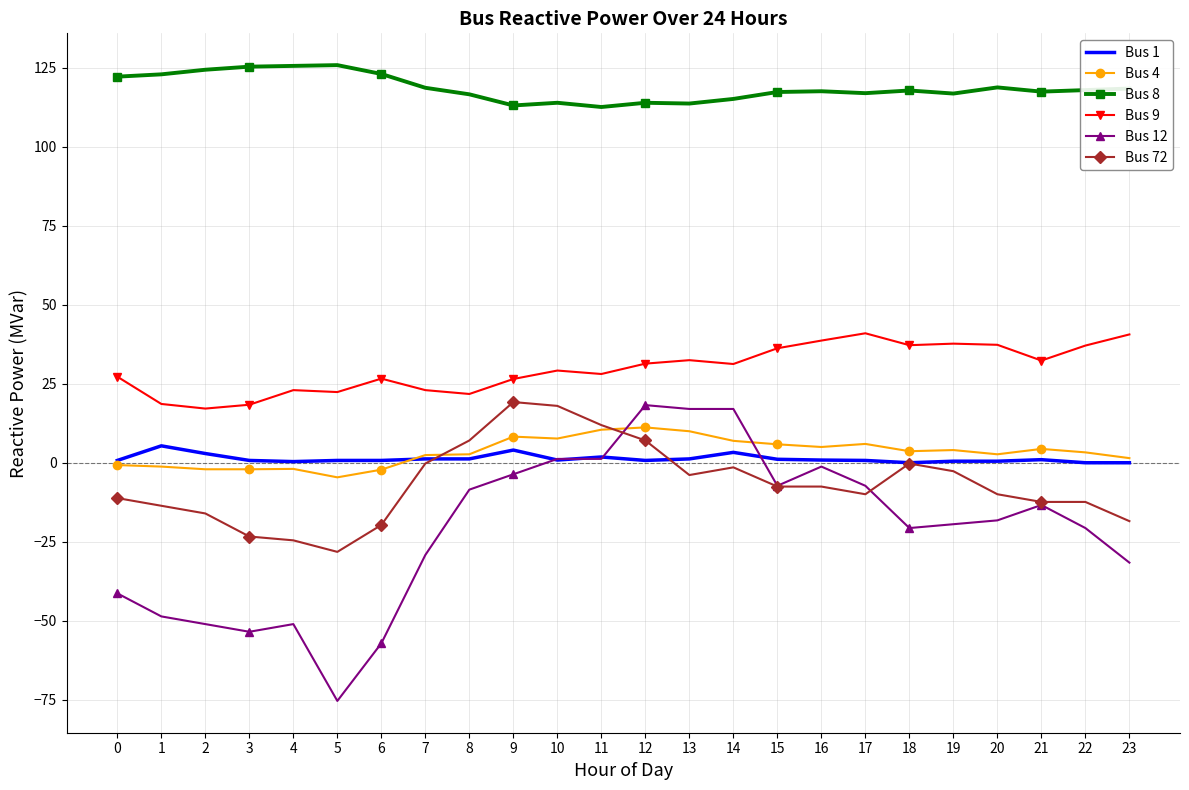

What is the smallest value displayed?

-75.4